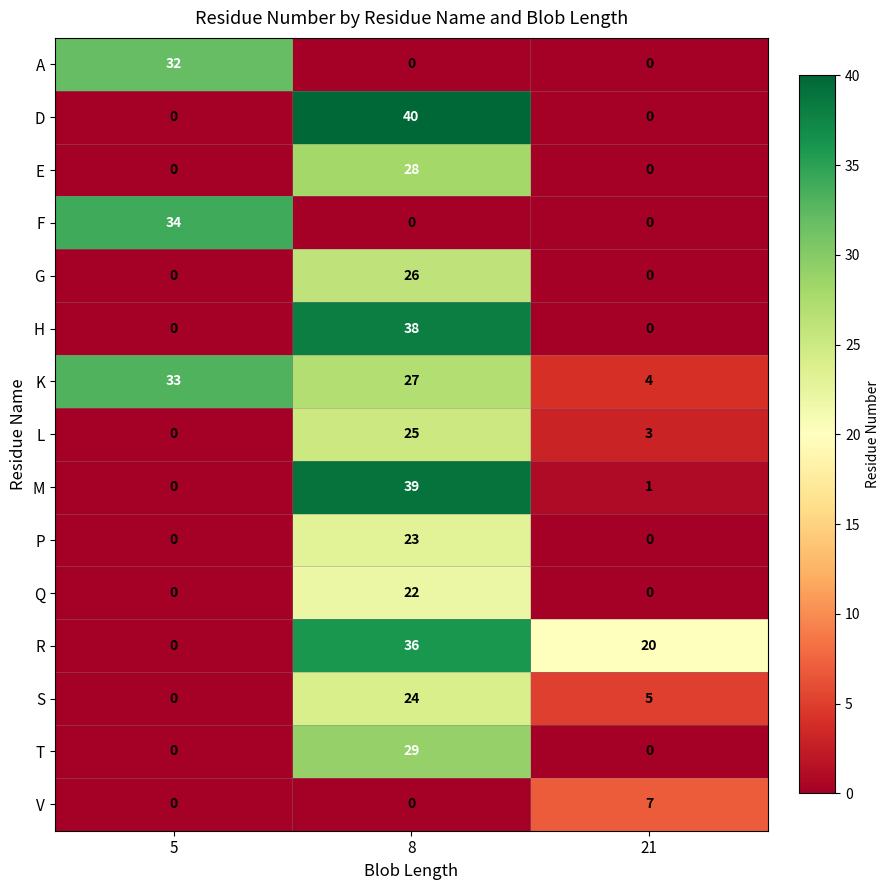

How many K values are between 4 and 33?

3